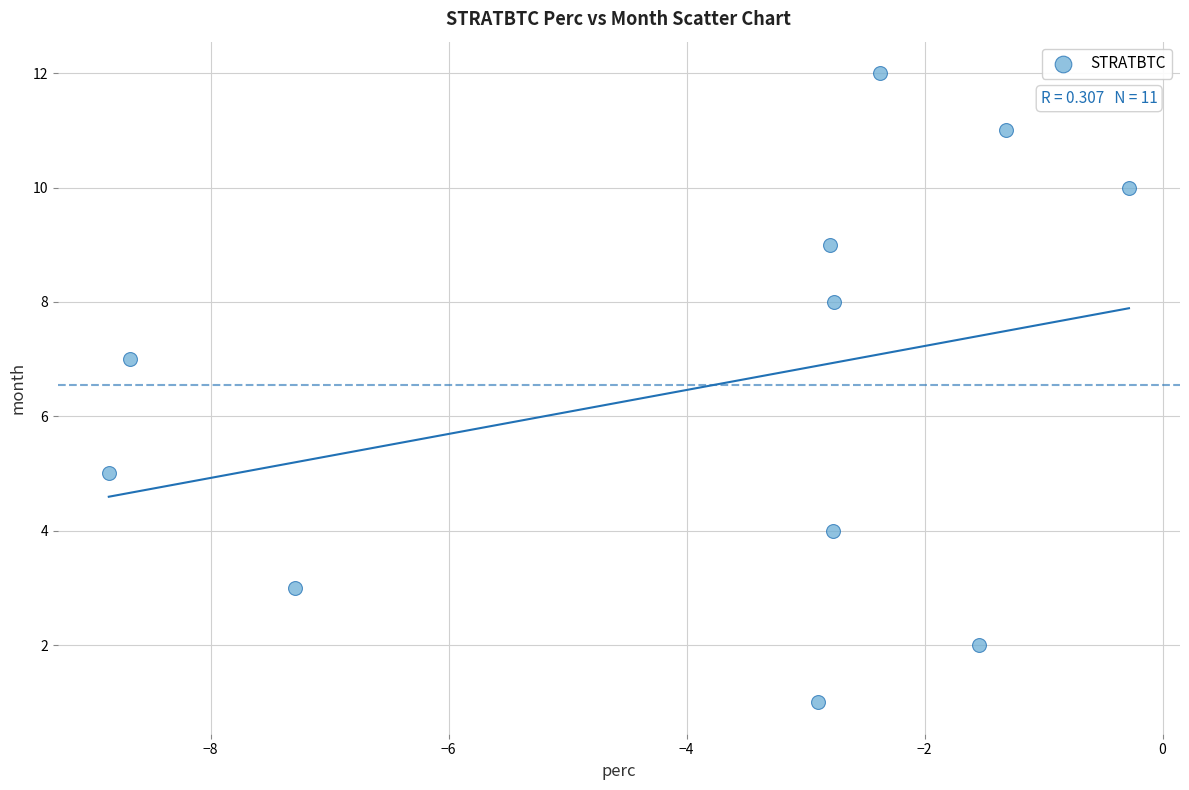

What is the average Y value?

7